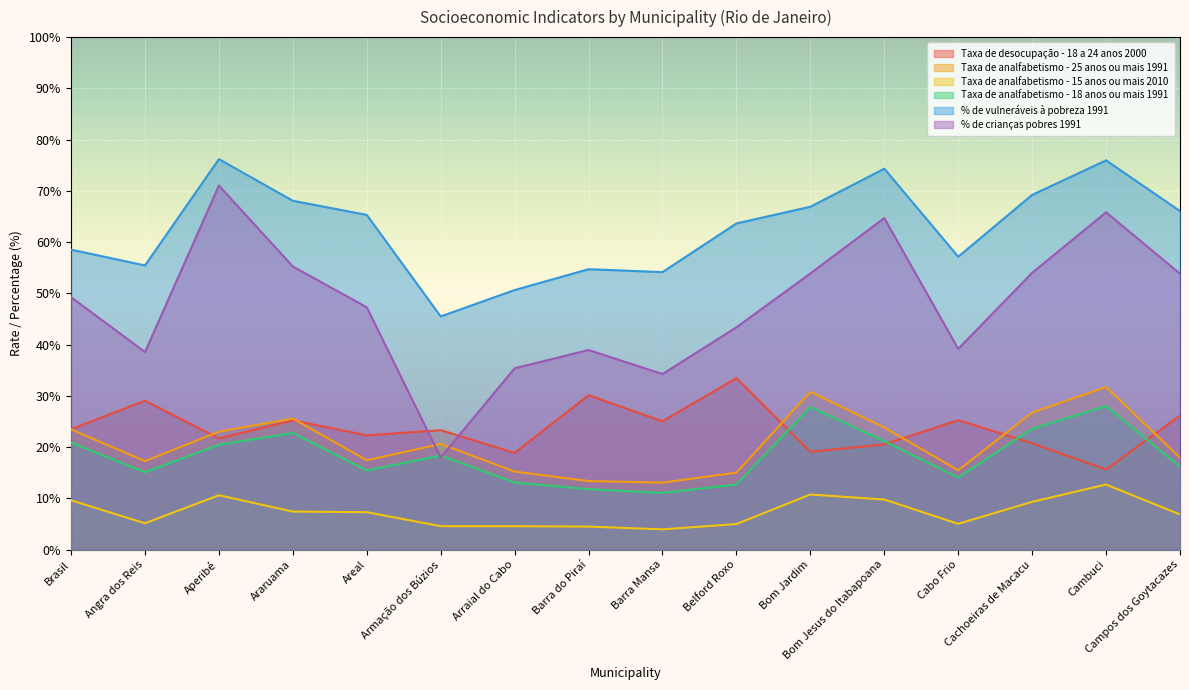

At which label does Taxa de analfabetismo - 18 anos ou mais 1991 first exceed 18?

Brasil